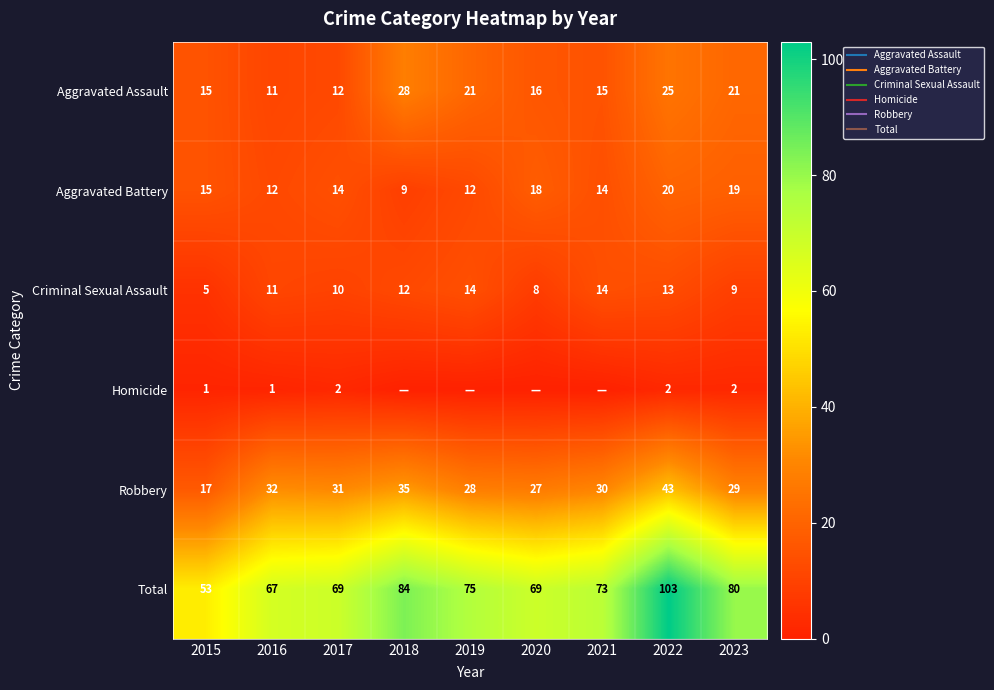

Rank the categories by Aggravated Battery value from lowest to highest.

2018, 2016, 2019, 2017, 2021, 2015, 2020, 2023, 2022